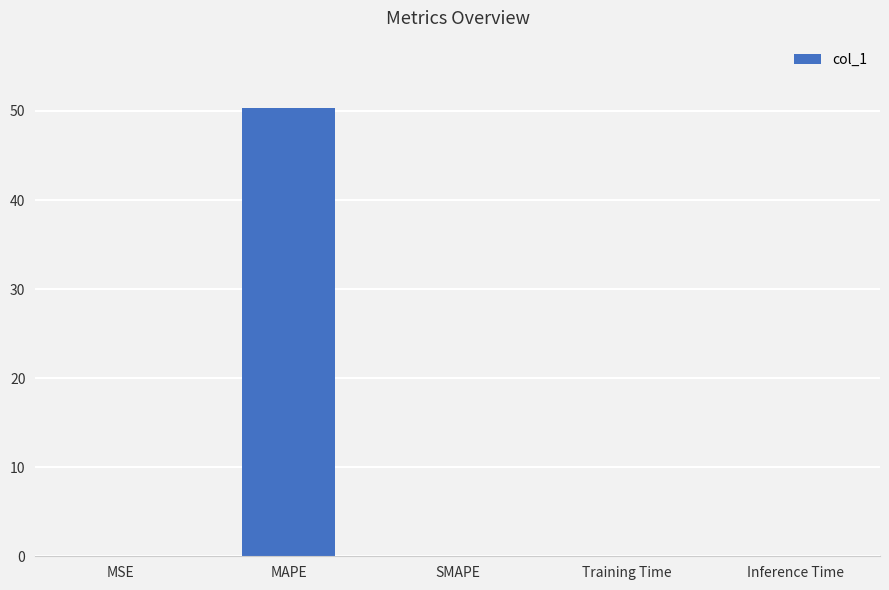

Which has a higher value, MAPE or Training Time?

MAPE